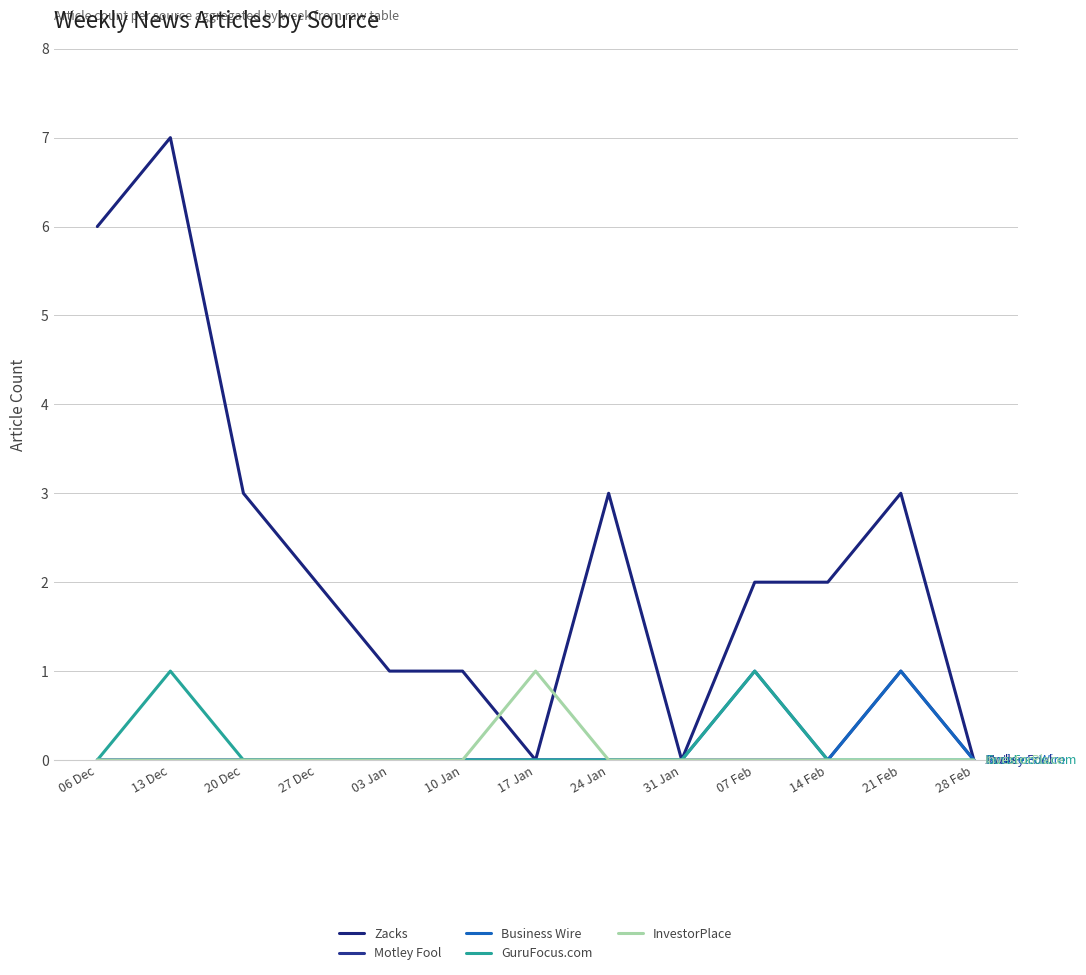

What is the value of the Zacks point at the 6th from the left?

1